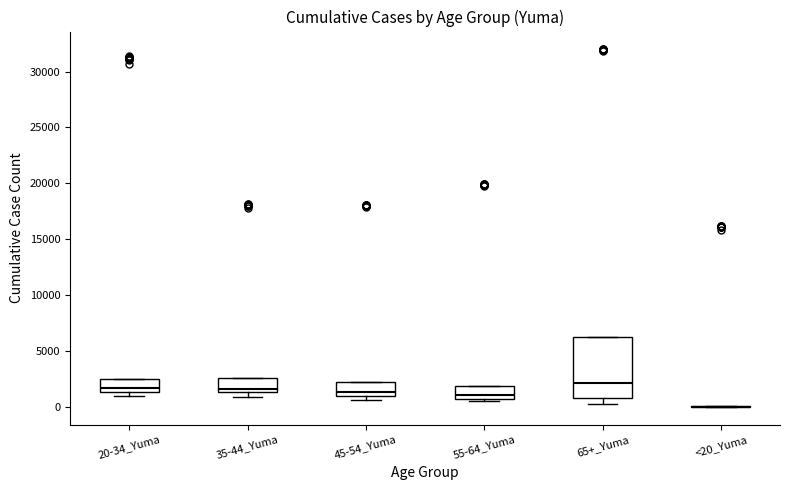

Where is the lower edge of the box for 35-44_Yuma on the y-axis? The values are not printed on the chart, so give them approximately, as read against the axis.

1500